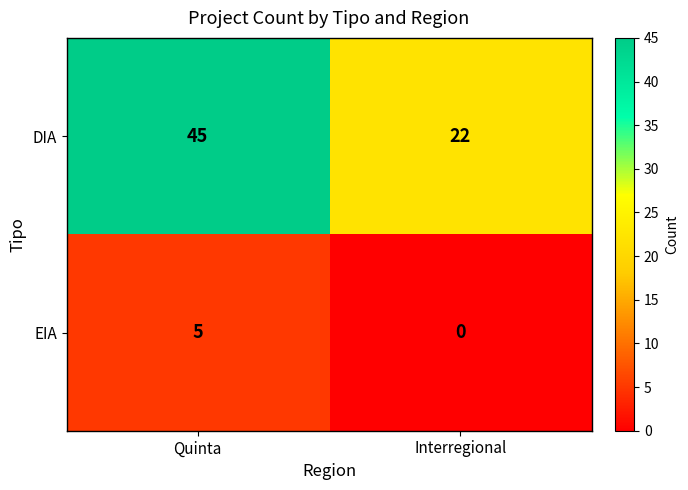

Where is EIA nearest to the value 2?

Interregional